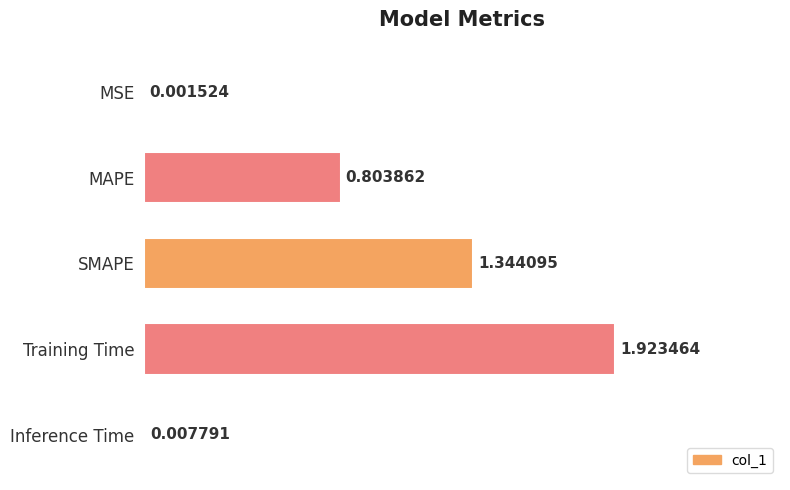

At which category does the chart reach its peak across all series?

Training Time